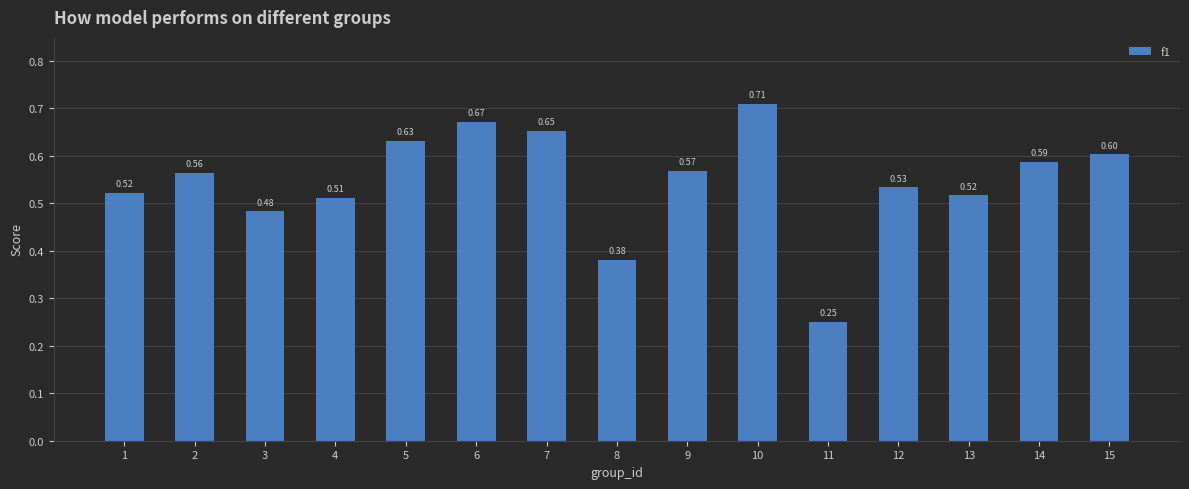

What is the sum of all values?

8.2